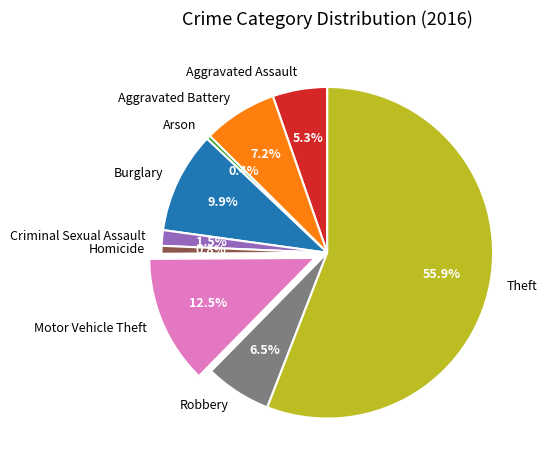

What is the largest slice in the pie chart?

Theft